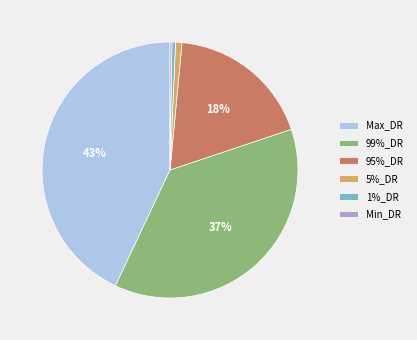

The 5%_DR slice represents 1% of the pie. True or false?

True